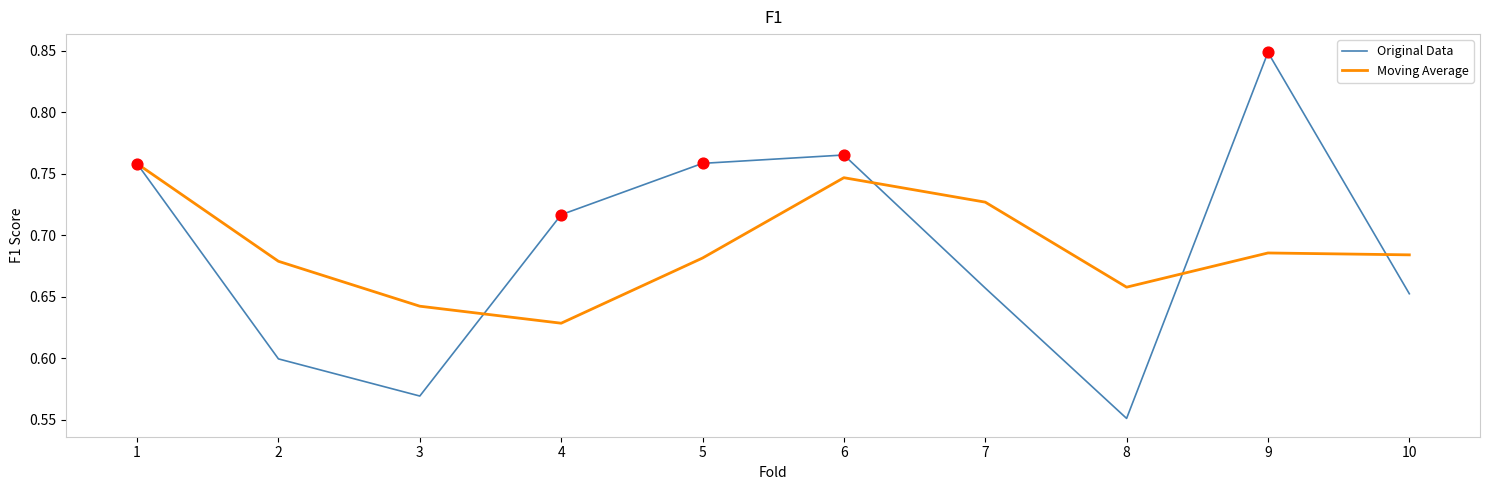

Which series has the largest range (max minus min)?

Original Data